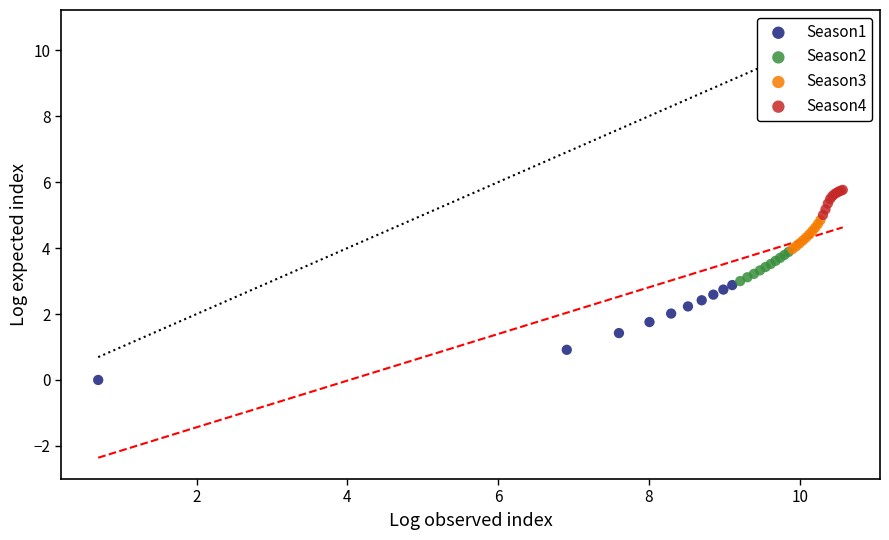

Which series contains the highest Y value?

Season4